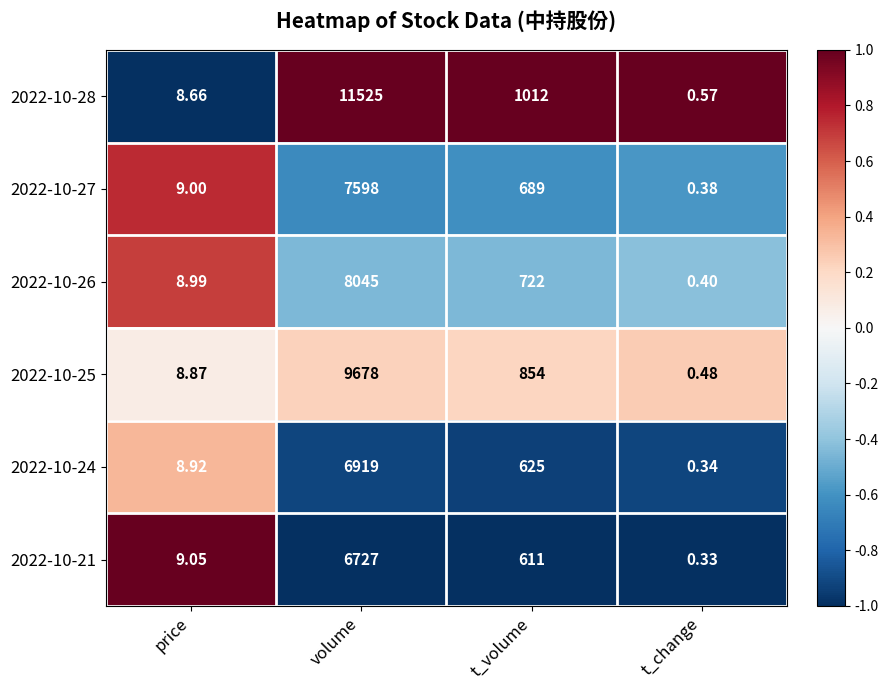

Which series has the largest range (max minus min)?

2022-10-28